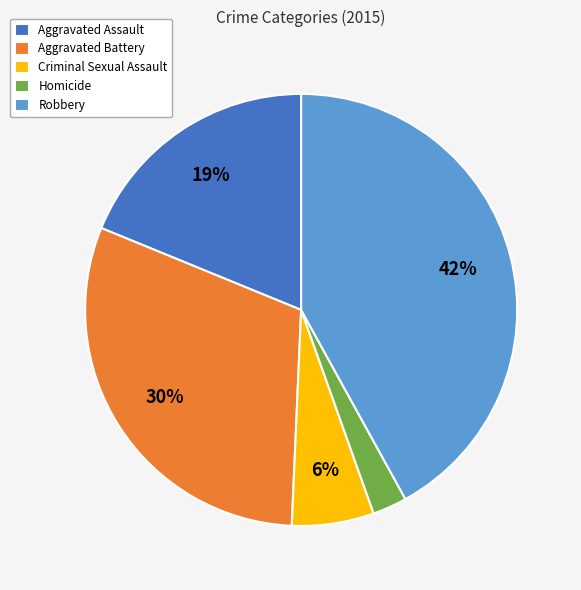

Between Criminal Sexual Assault and Aggravated Battery, which is larger?

Aggravated Battery